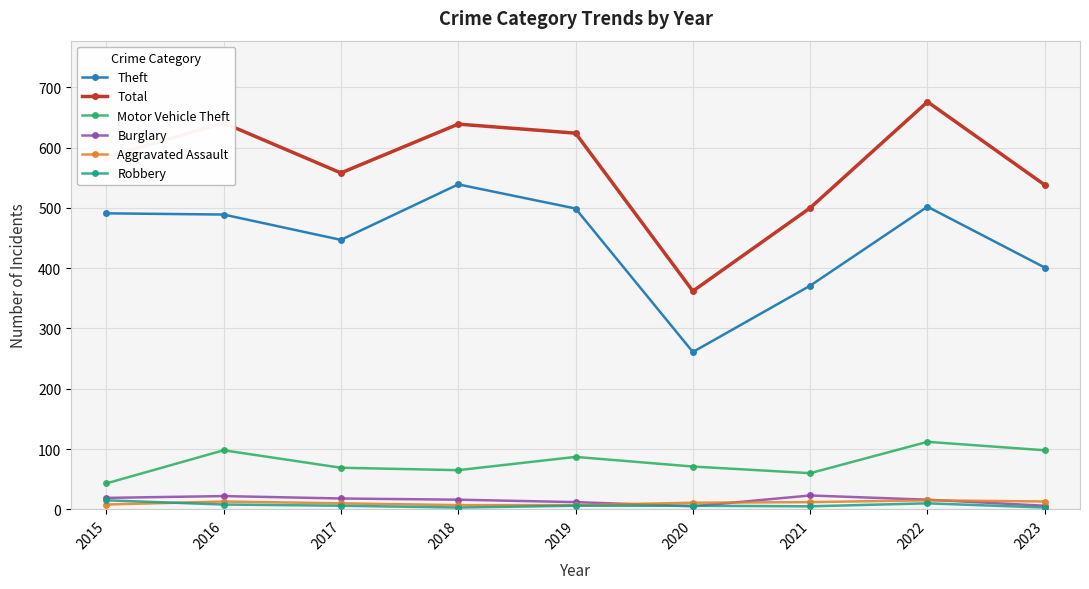

At which category is the sum across all series the highest?

2022